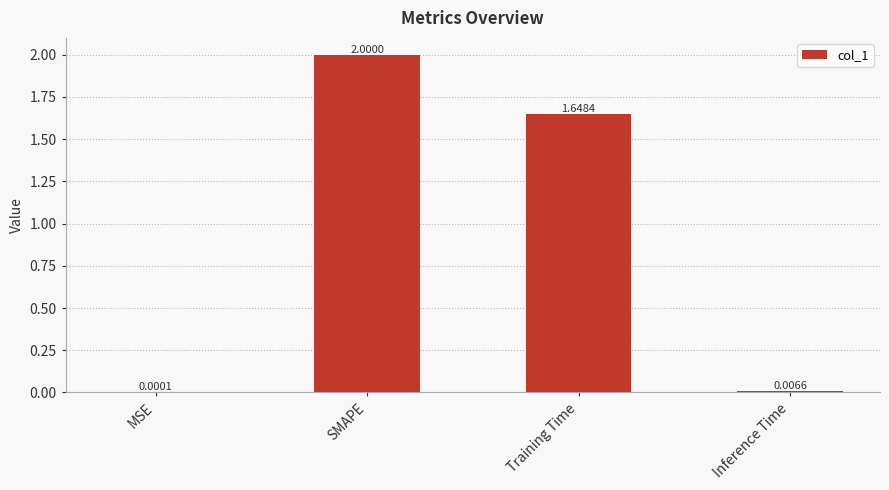

Which has a higher value, Inference Time or MSE?

Inference Time